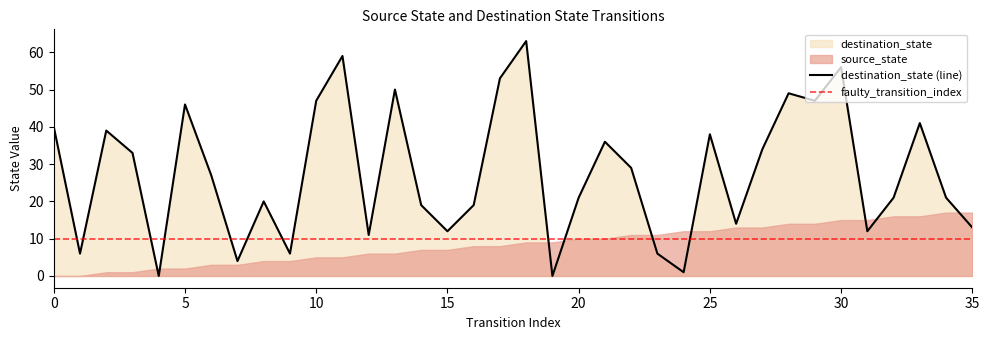

Rank the categories by value from highest to lowest.

18, 11, 30, 17, 13, 28, 10, 29, 5, 33, 0, 2, 25, 21, 27, 3, 22, 6, 20, 32, 34, 8, 14, 16, 26, 35, 15, 31, 12, 1, 9, 23, 7, 24, 4, 19